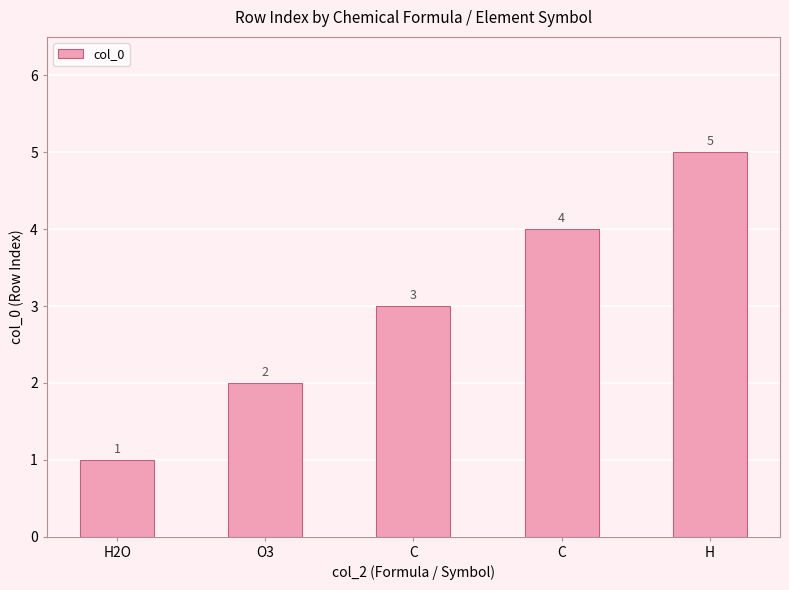

Where does the data first go above 3?

C